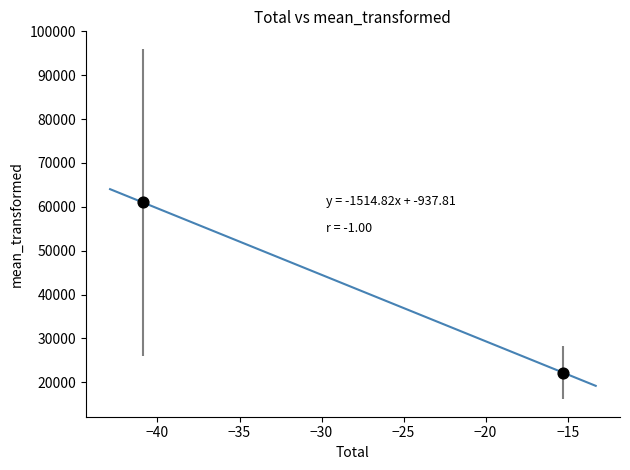

What is the average Y value?

41613.5